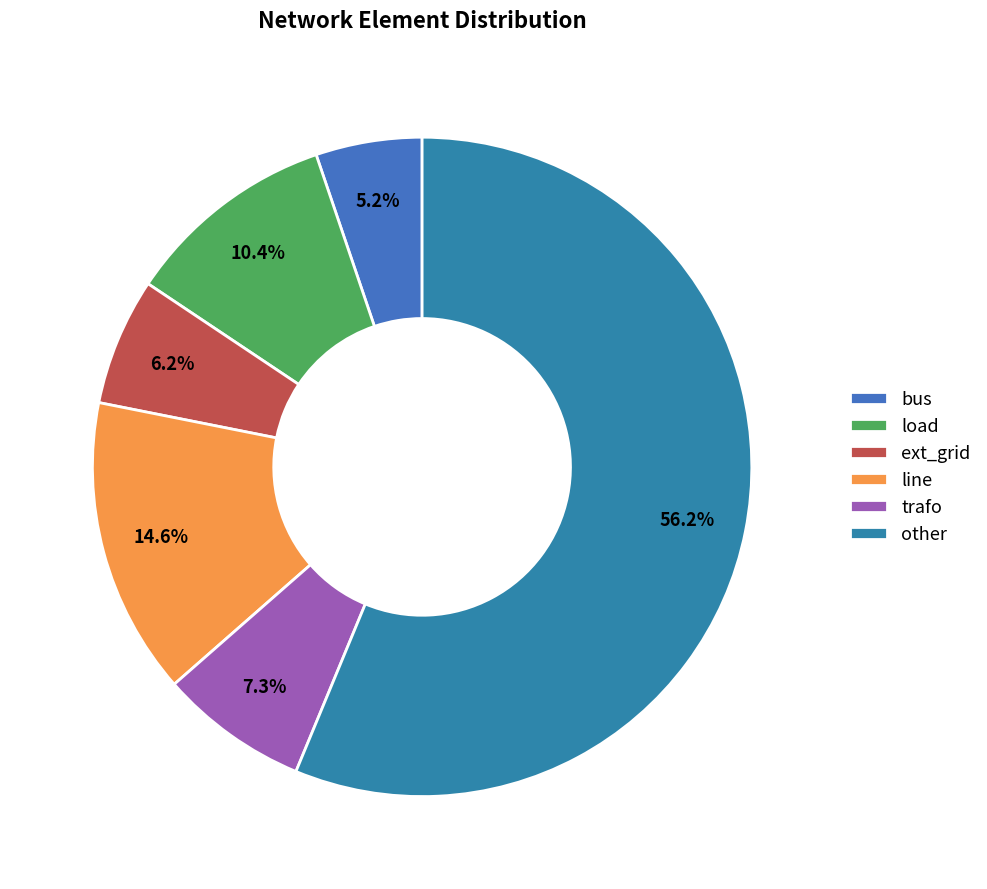

What is the smallest slice in the pie chart?

bus